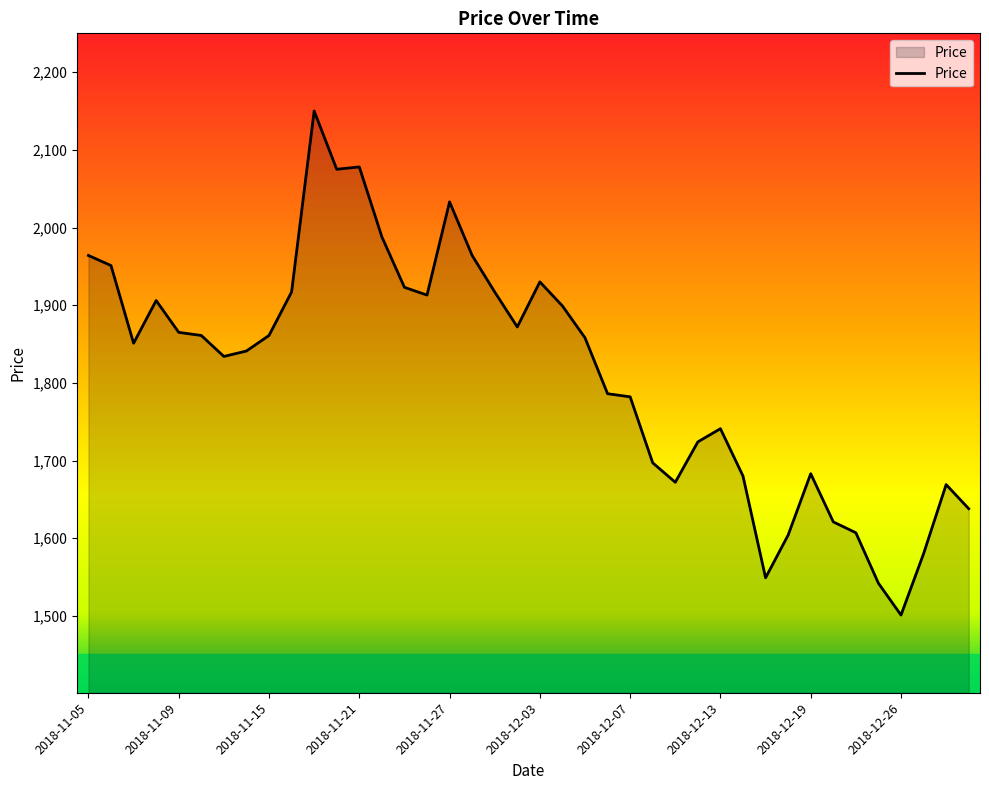

What is the greatest value displayed?

2150